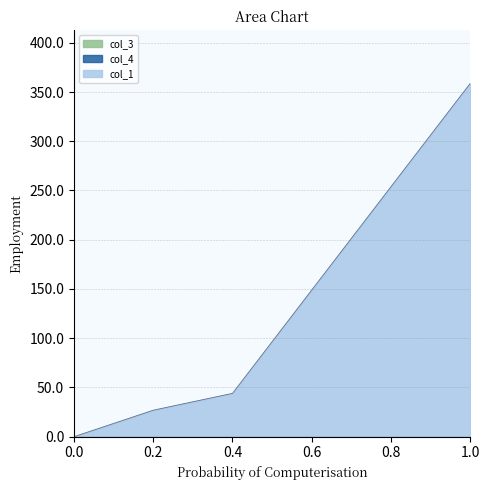

Rank the series at 0 from highest to lowest value.

col_1, col_3, col_4